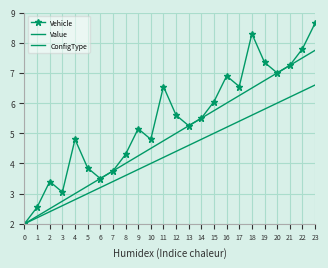

What are all the series names shown in the legend?

Vehicle, Value, ConfigType